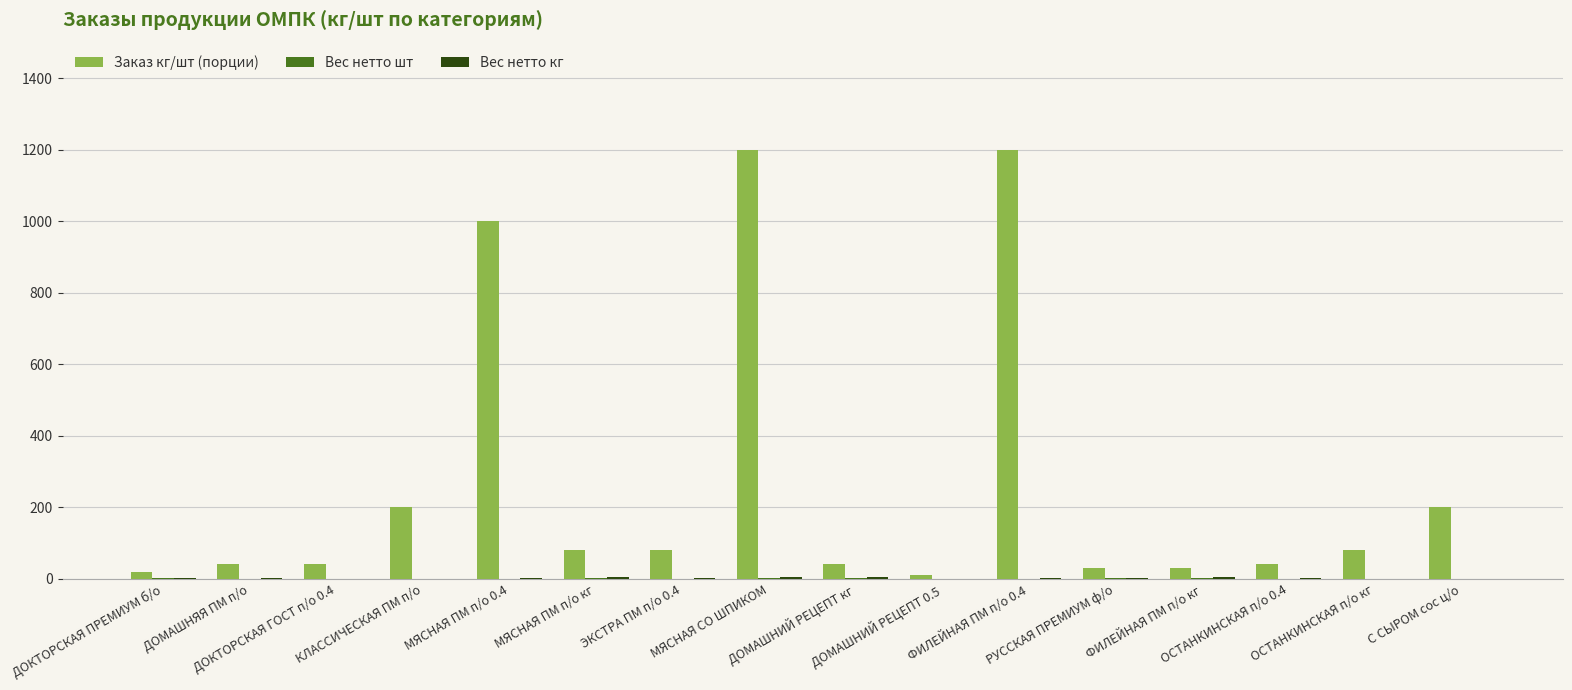

What is the maximum value shown in the chart?

1200.0